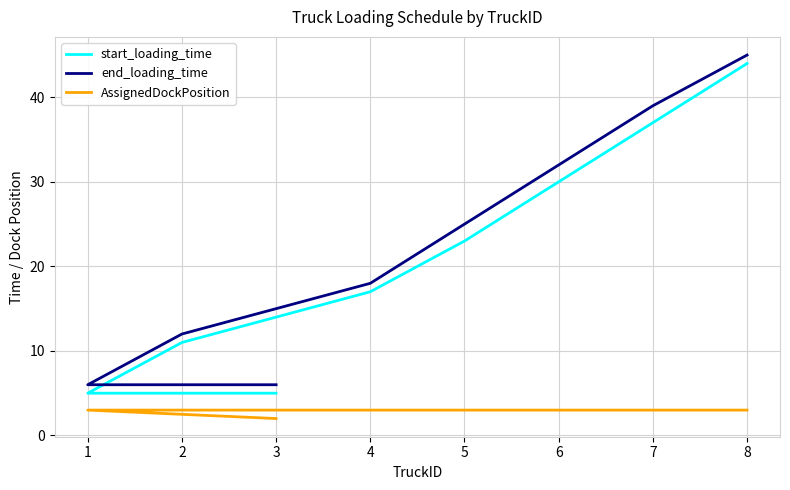

How many lines are shown in the chart?

3